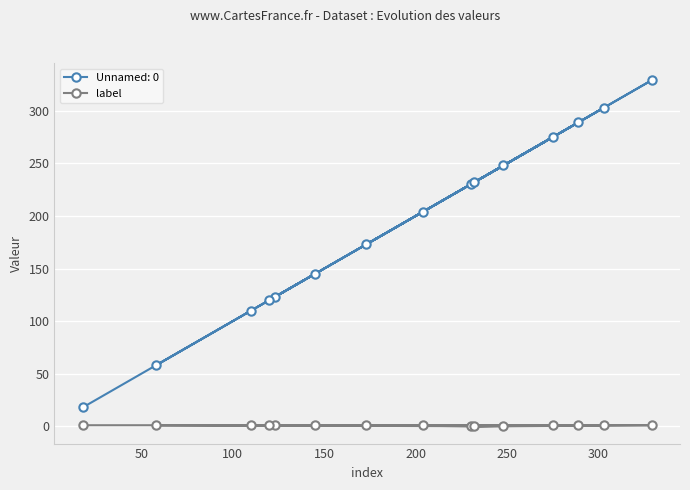

Which series has the widest spread of values?

Unnamed: 0